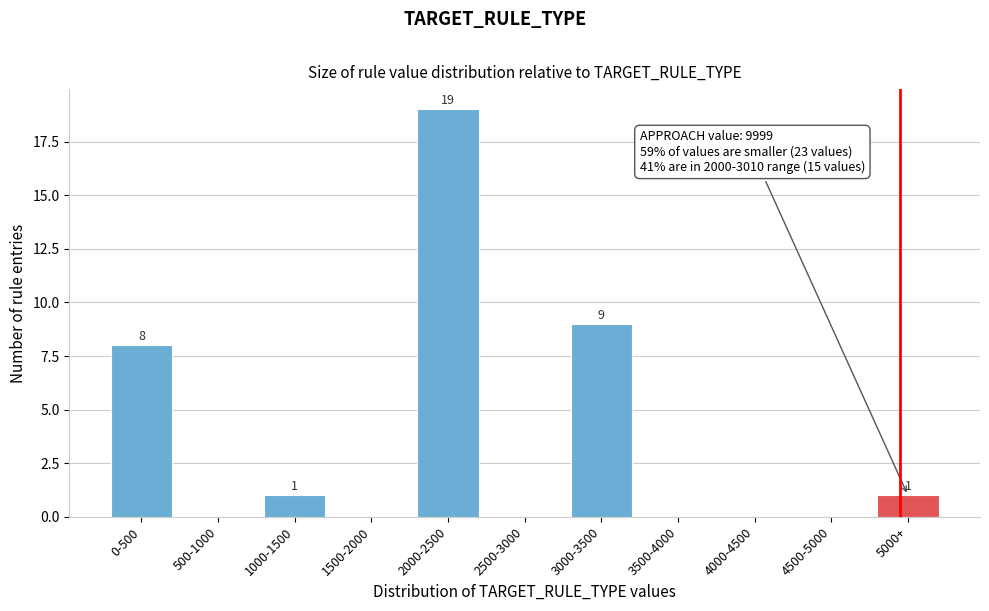

Reading left to right, what are all the values shown in this chart?

0-500=8	500-1000=0	1000-1500=1	1500-2000=0	2000-2500=19	2500-3000=0	3000-3500=9	3500-4000=0	4000-4500=0	4500-5000=0	5000+=1